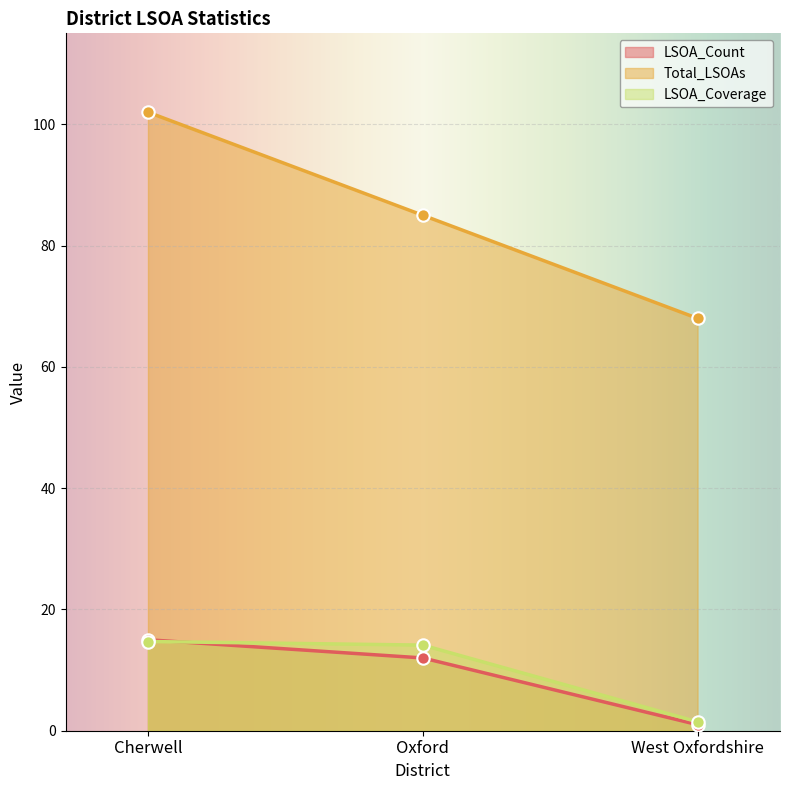

Which series reaches the maximum Y coordinate?

Total_LSOAs